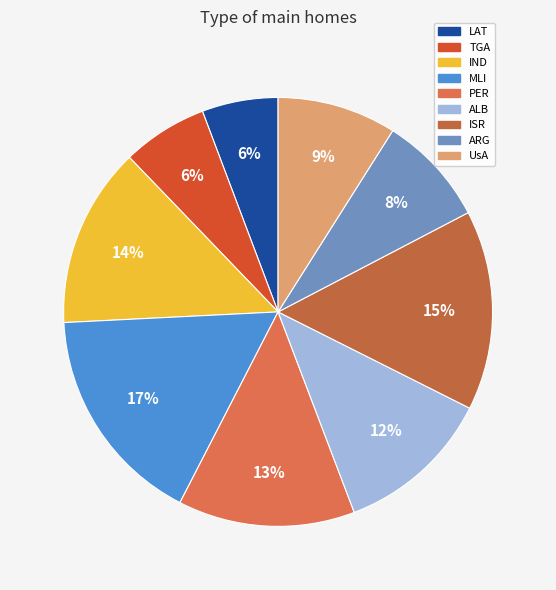

True or false: UsA accounts for 1% of the total.

False